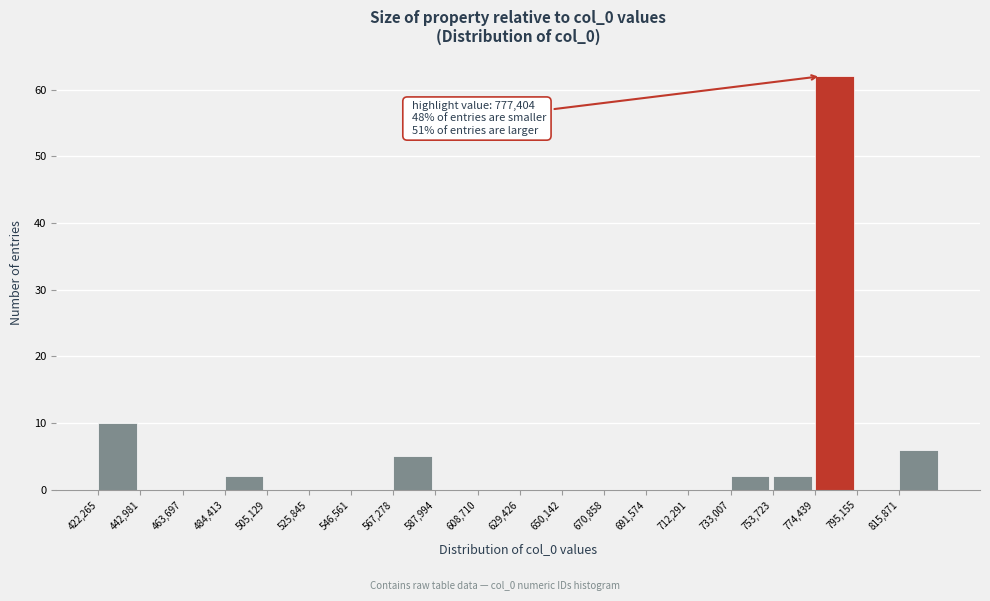

Which range on the x-axis has the tallest bar?

775000 to 795000